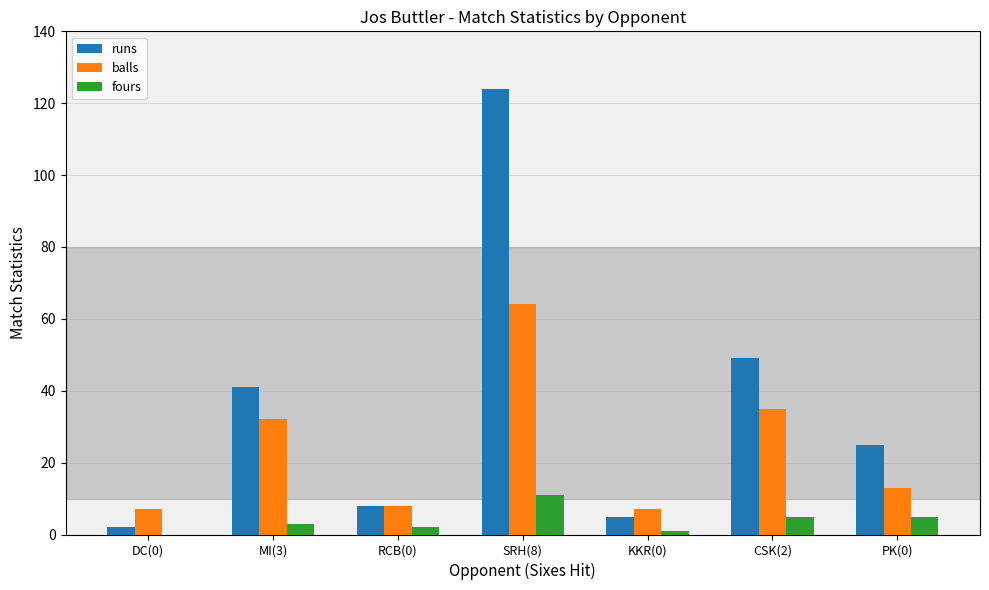

What is the highest value of the runs series?

124